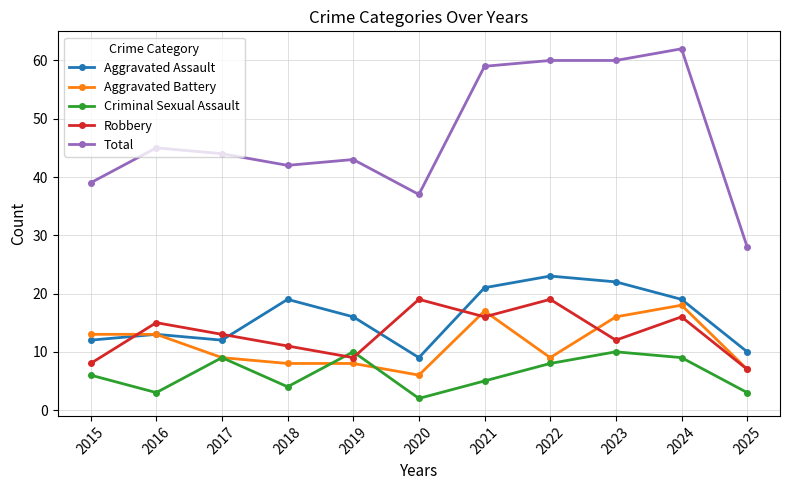

Is it true that Criminal Sexual Assault equals 3 at 2019?

False